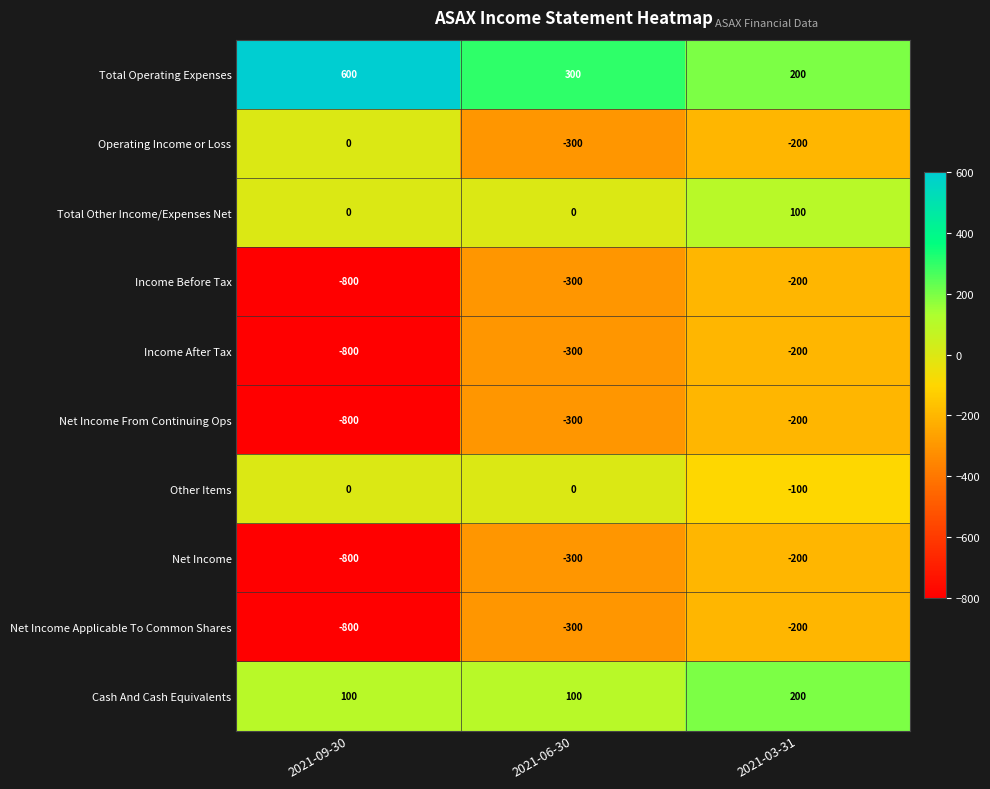

What is the approximate value of Income After Tax at 2021-09-30, to the nearest 10?

-800